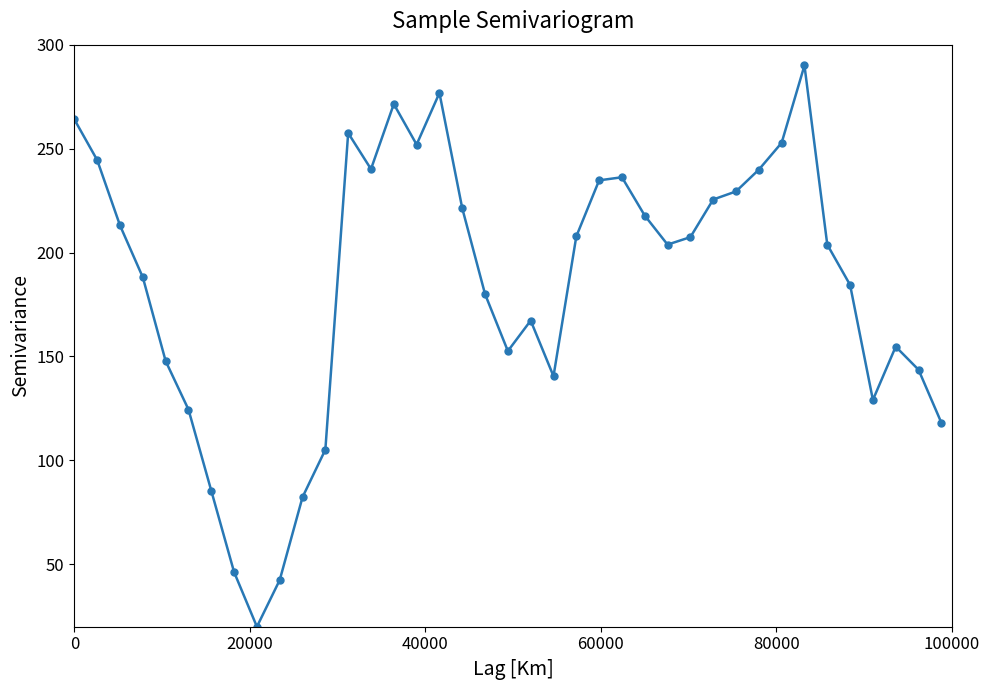

What is the average value?

184.7